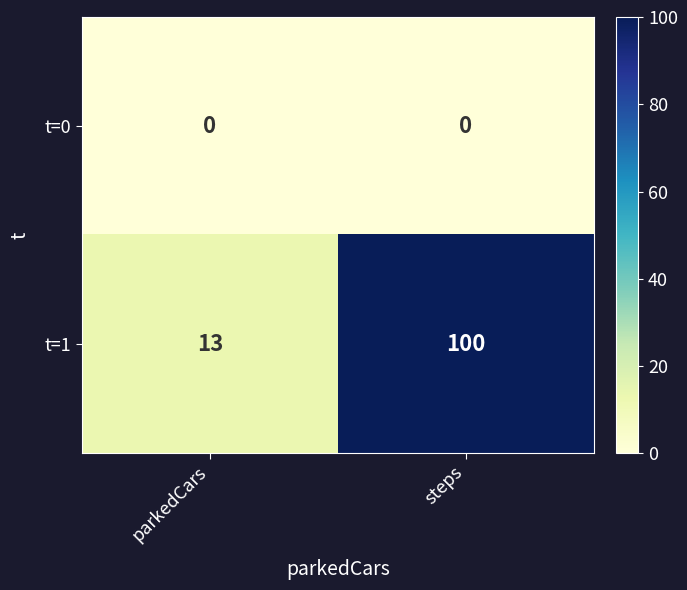

What is the spread (max minus min) of values at steps?

100